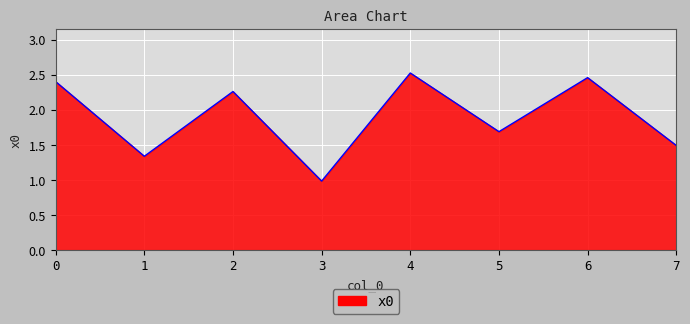

What is the change in value from 4 to 5?

-0.8